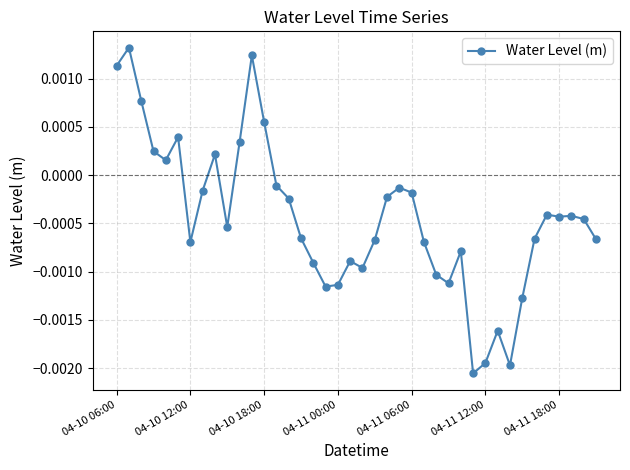

Count the number of categories in the chart.

40